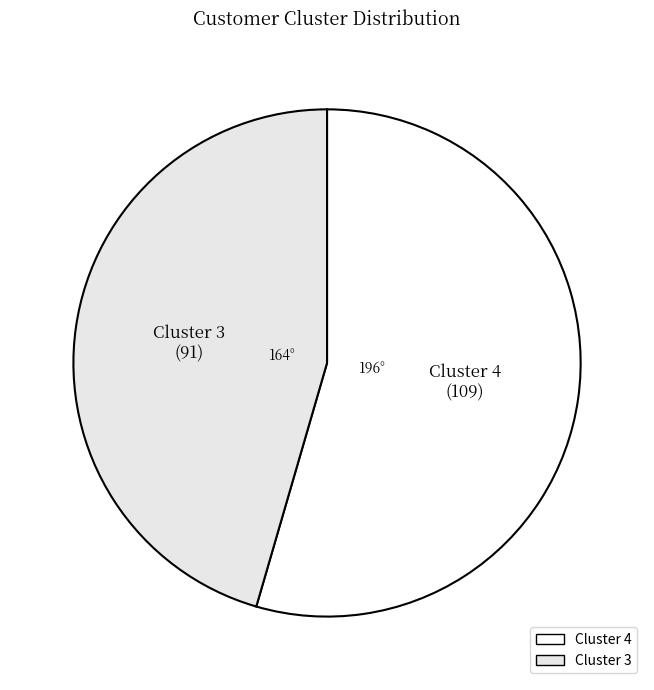

How many segments does this pie chart have?

2